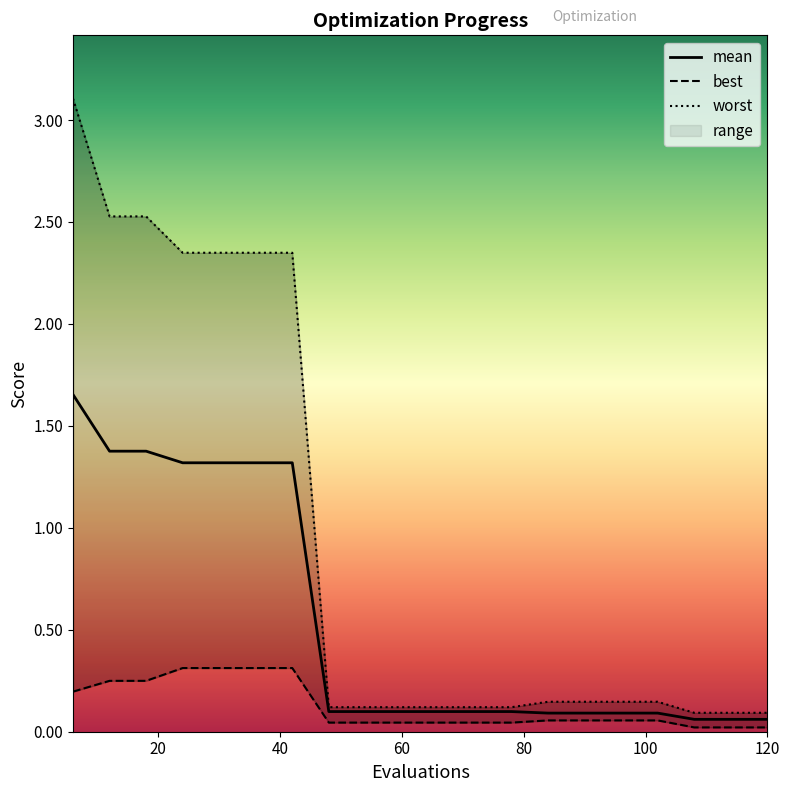

Reading left to right, list all the values displayed in this chart.

mean: 6=1.7	12=1.4	18=1.4	24=1.3	30=1.3	36=1.3	42=1.3	48=0.1	54=0.1	60=0.1	66=0.1	72=0.1	78=0.1	84=0.1	90=0.1	96=0.1	102=0.1	108=0.1	114=0.1	120=0.1
best: 6=0.2	12=0.2	18=0.2	24=0.3	30=0.3	36=0.3	42=0.3	48=0.0	54=0.0	60=0.0	66=0.0	72=0.0	78=0.0	84=0.1	90=0.1	96=0.1	102=0.1	108=0.0	114=0.0	120=0.0
worst: 6=3.1	12=2.5	18=2.5	24=2.3	30=2.3	36=2.3	42=2.3	48=0.1	54=0.1	60=0.1	66=0.1	72=0.1	78=0.1	84=0.1	90=0.1	96=0.1	102=0.1	108=0.1	114=0.1	120=0.1